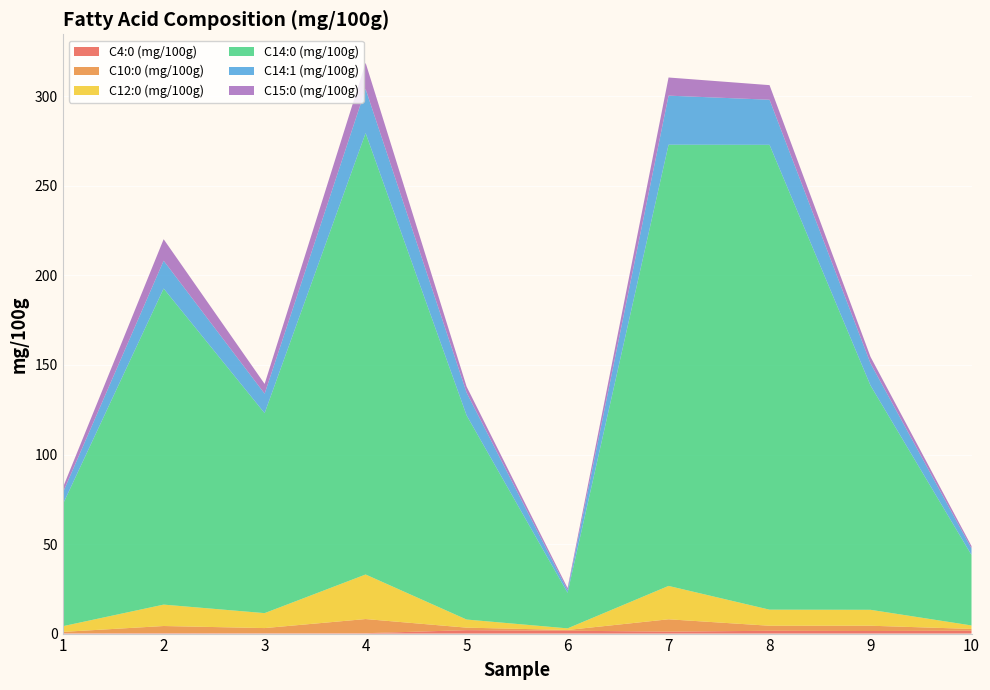

Reading right to left, list all the values displayed in this chart.

C4:0 (mg/100g): 1.6	1.4	1.6	1.1	1.6	1.9	0.2	0.2	0.2	0.2
C10:0 (mg/100g): 1.0	3.0	2.8	6.9	0.4	1.4	7.9	2.9	4.0	0.7
C12:0 (mg/100g): 1.9	8.9	9.0	18.6	0.9	4.5	24.9	8.3	12.0	3.2
C14:0 (mg/100g): 39.4	125.2	259.6	246.4	19.9	114.0	246.5	111.7	176.5	67.9
C14:1 (mg/100g): 3.6	12.4	25.2	27.4	1.4	12.7	24.6	10.9	15.5	6.5
C15:0 (mg/100g): 1.4	3.6	8.2	10.1	1.3	3.4	14.6	5.5	12.0	2.7